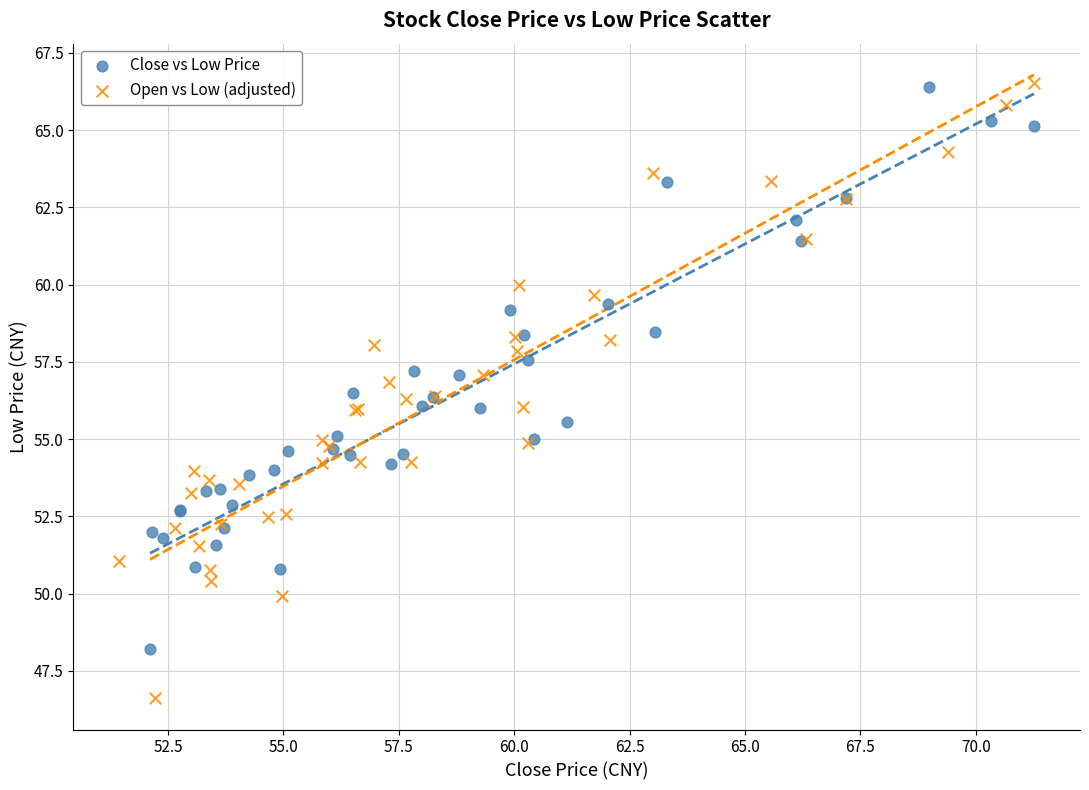

What are all the series names shown in the legend?

Close vs Low Price, Open vs Low (adjusted)